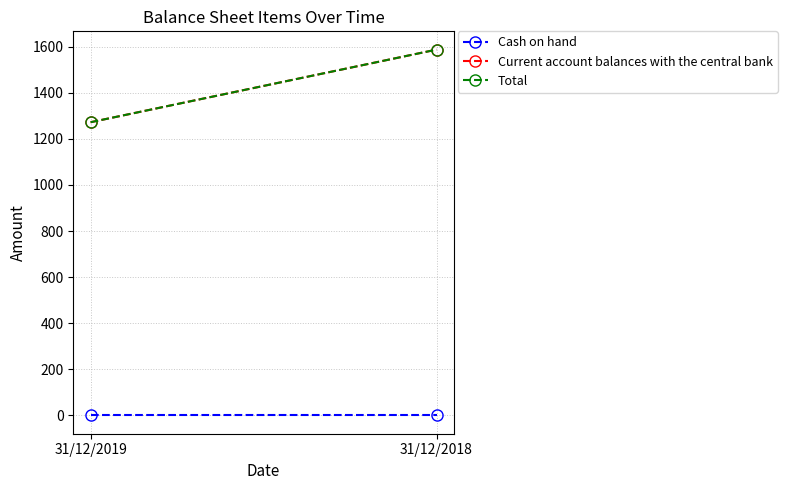

How many values in the Current account balances with the central bank series are below 1587?

1